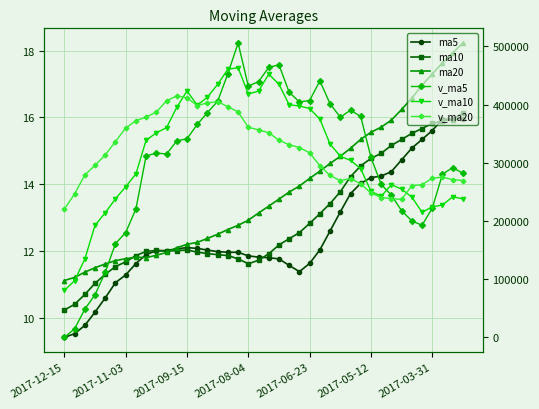

What is the difference between the highest and lowest values at 14?

412741.4